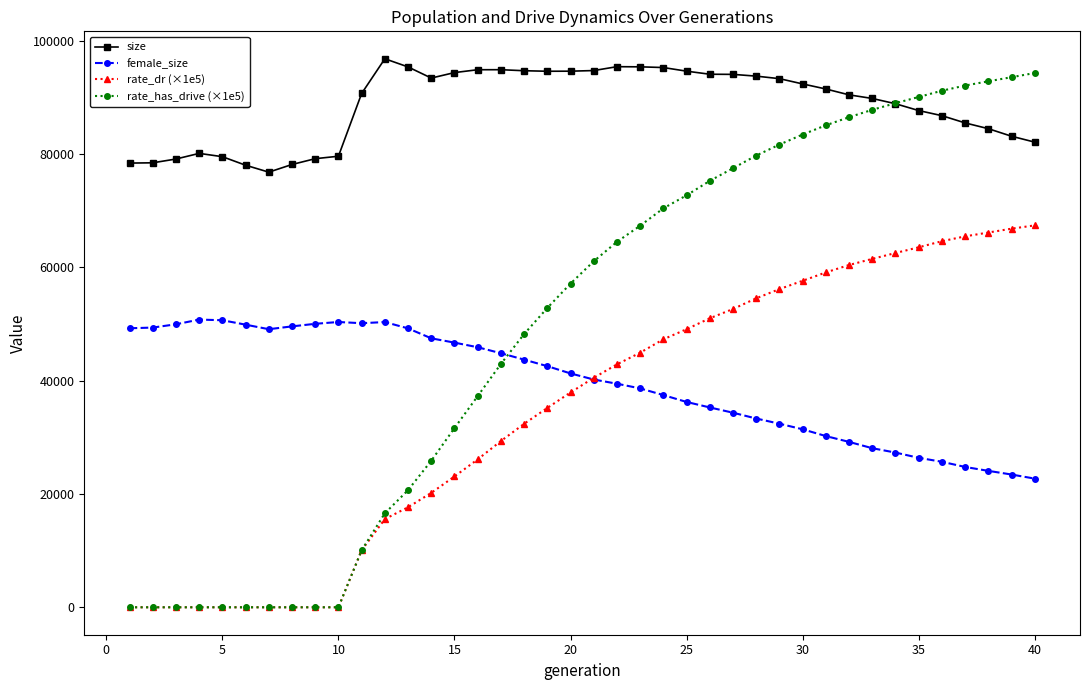

What is the difference between the second highest and second lowest values in the female_size series?

27233.0